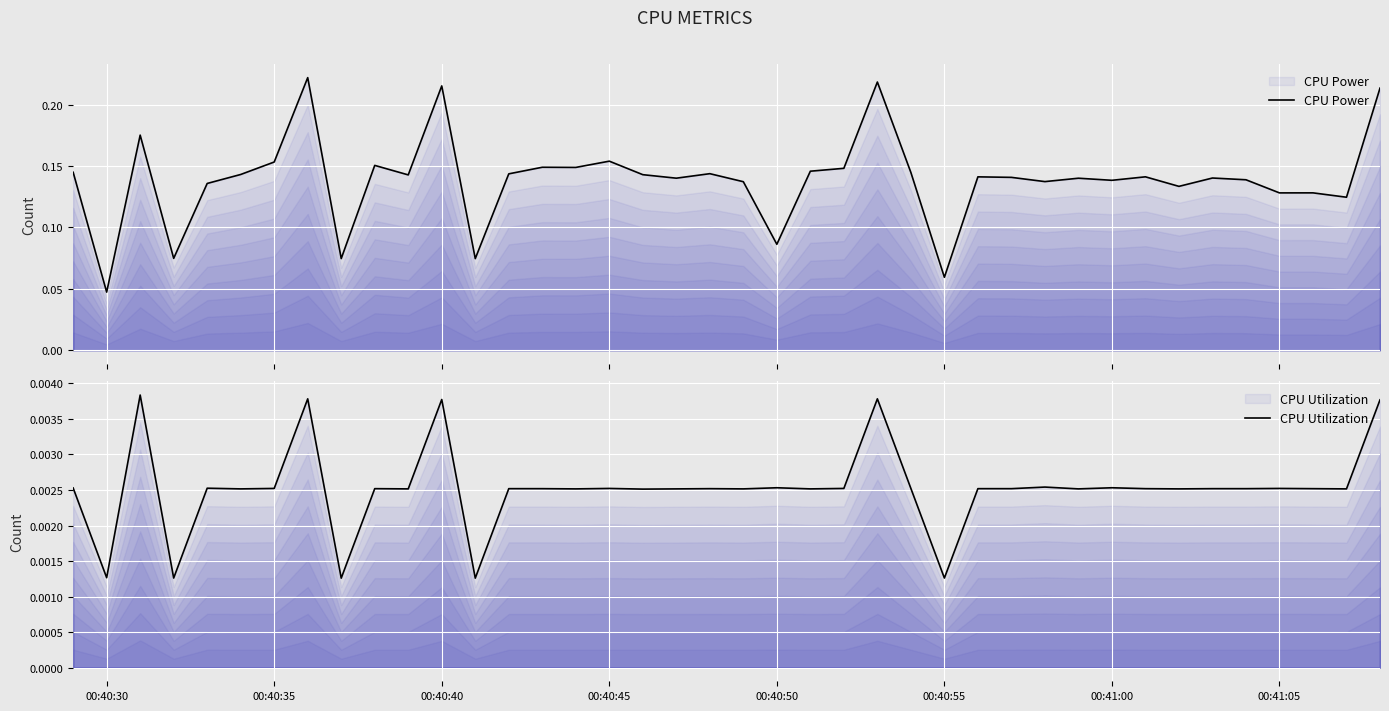

Which series has the largest range (max minus min)?

CPU Power